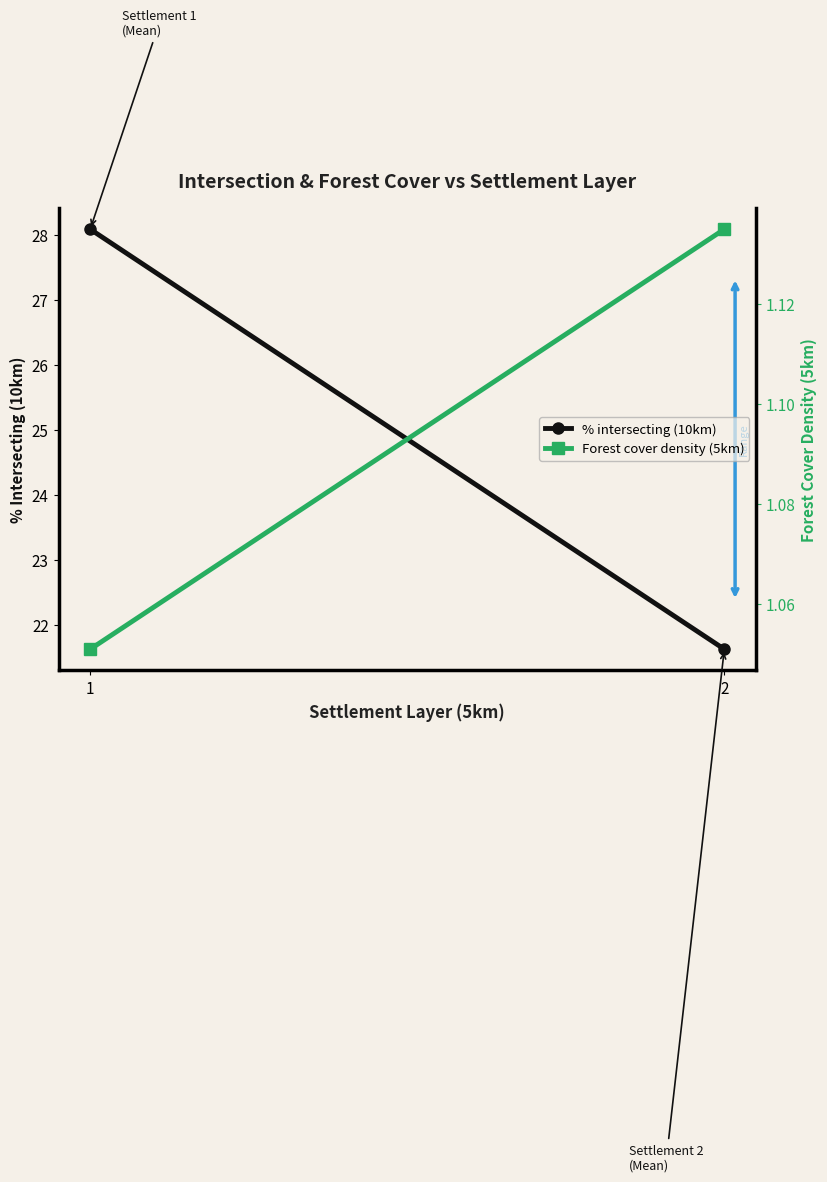

What is the total value across all series at 1?

29.1